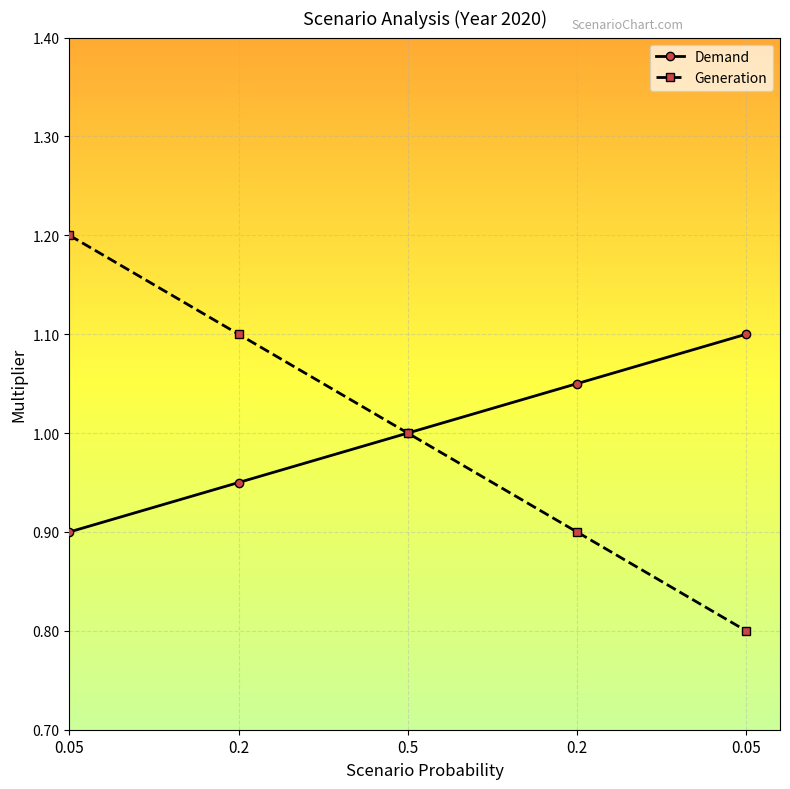

How many Generation values are between 0 and 1?

3